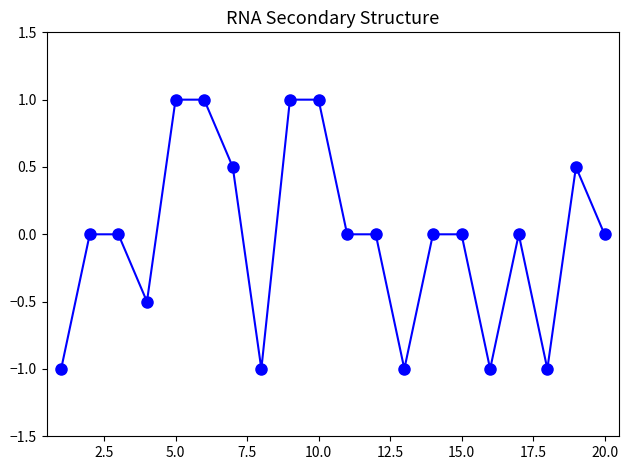

What is the greatest value displayed?

1.0